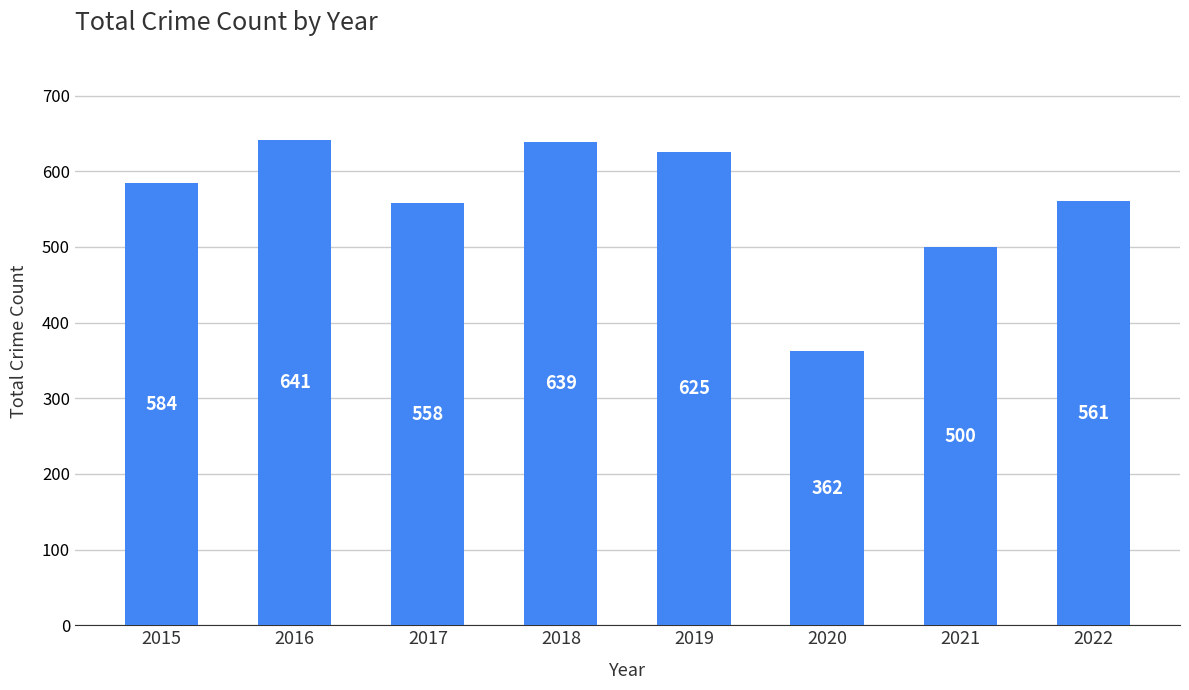

Reading right to left, list all the values displayed in this chart.

561	500	362	625	639	558	641	584